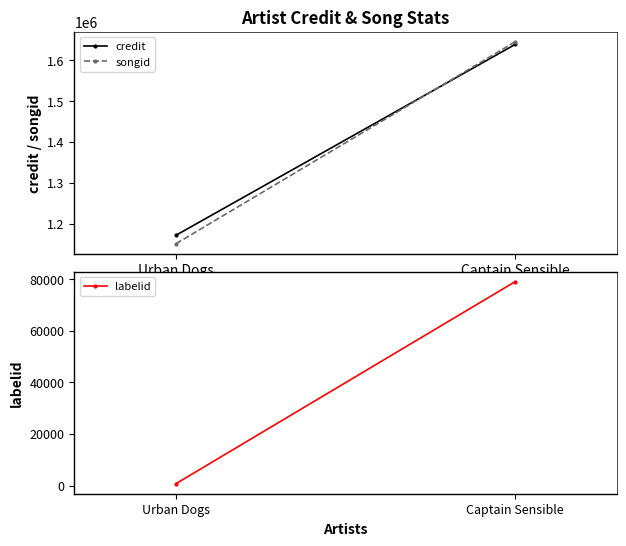

List the labels in order of credit value, smallest first.

Urban Dogs, Captain Sensible